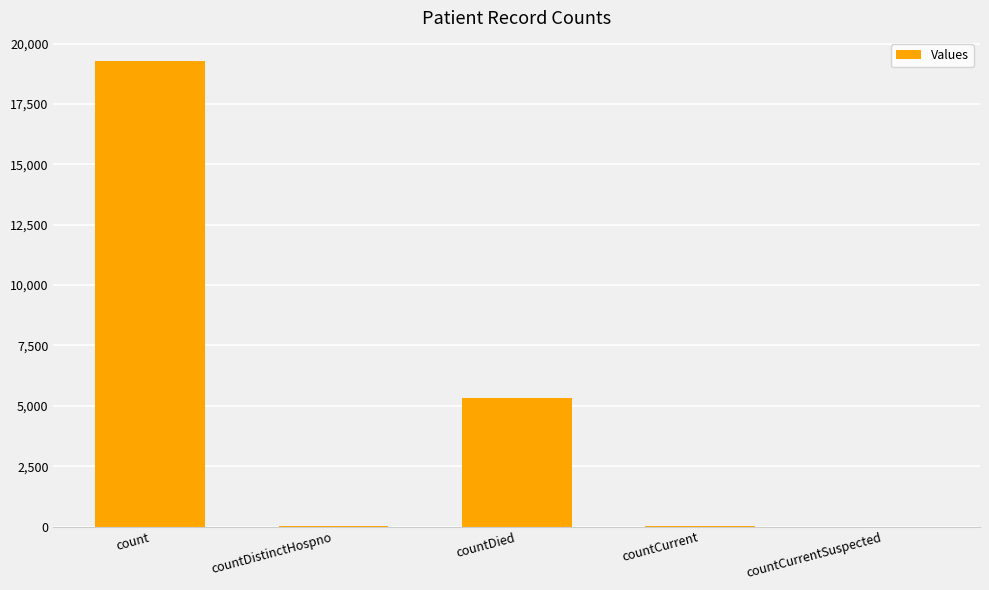

Are the bars grouped side by side (vs. stacked)?

No